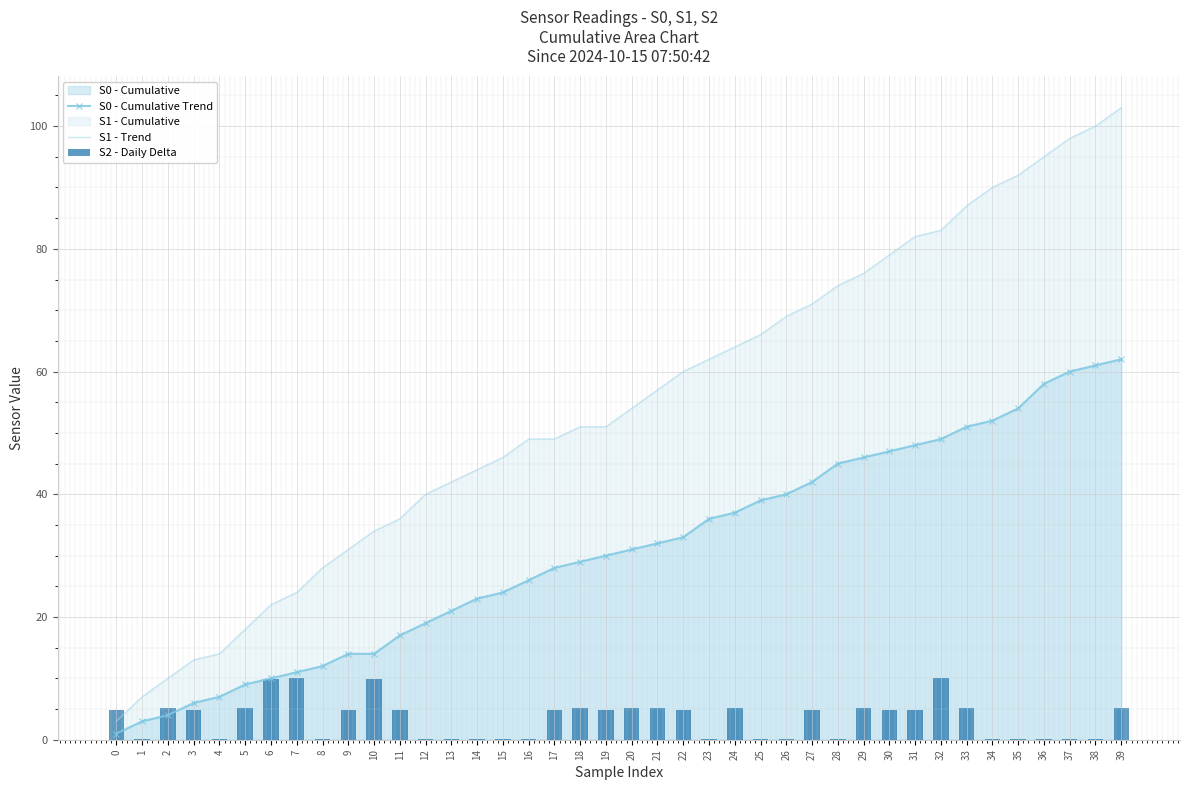

How many data points does each series have?

40